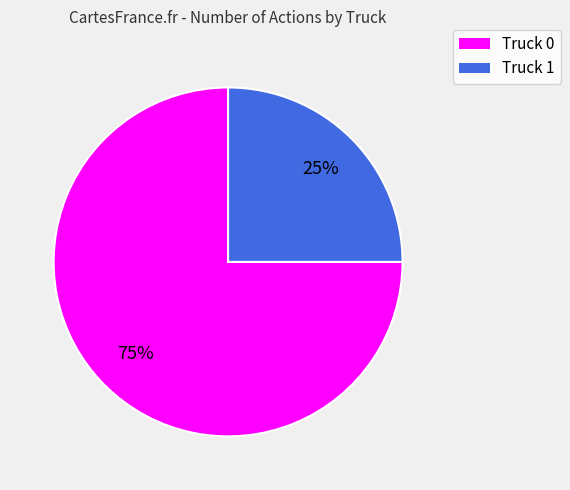

Is Truck 0 the majority of the pie?

Yes